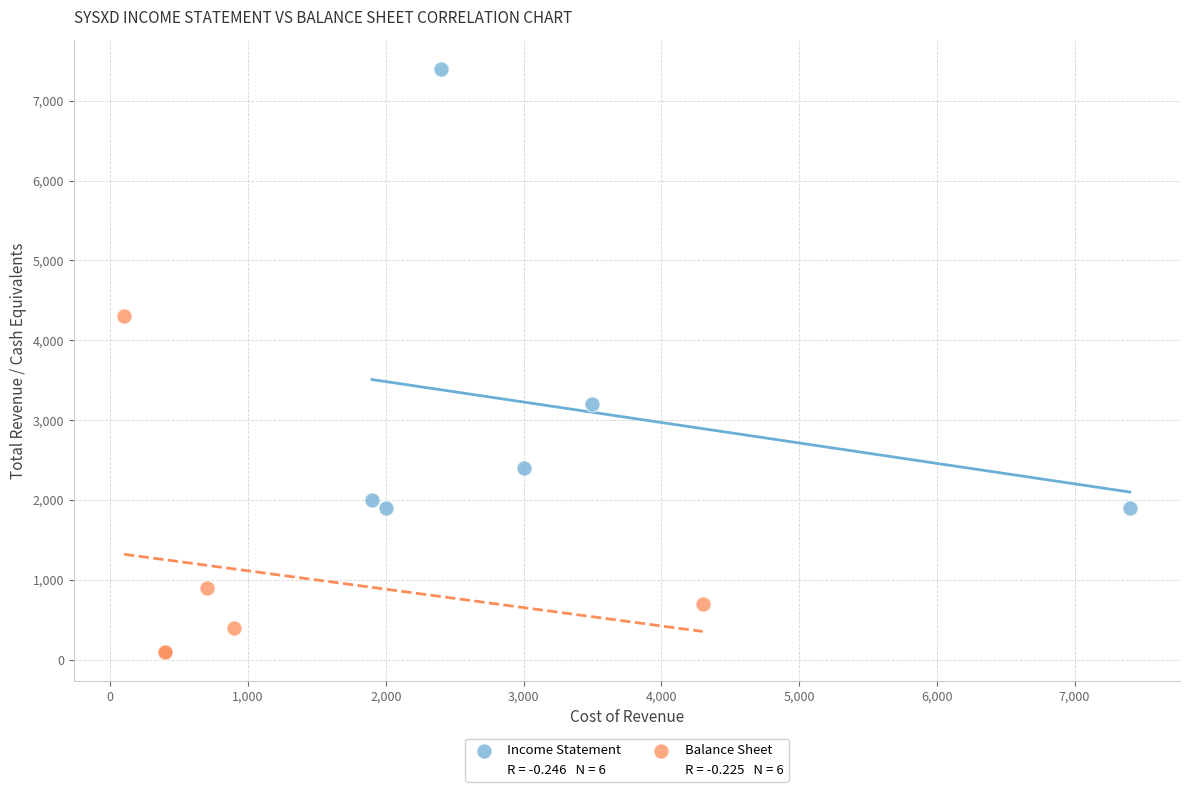

Which series reaches the maximum Y coordinate?

Income Statement